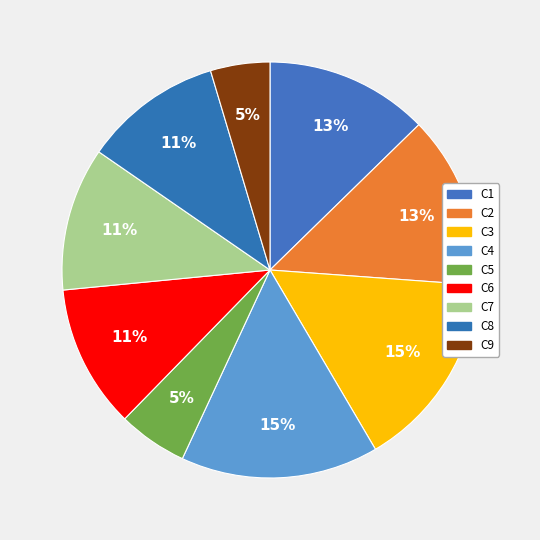

Does C9 account for over 50% of the chart?

No